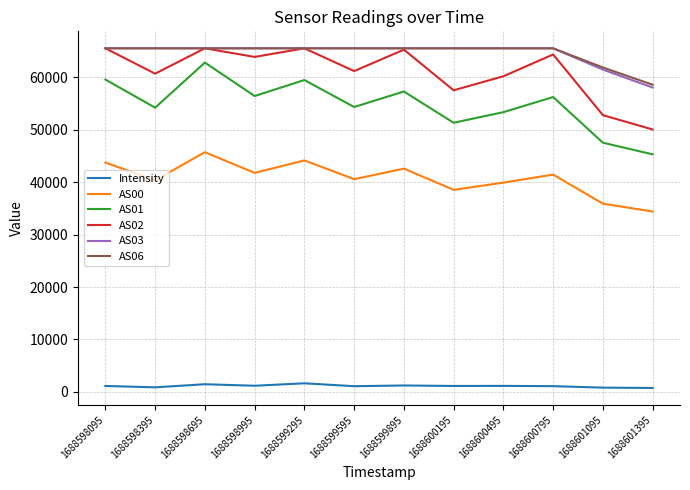

True or false: AS01 and AS00 intersect in this chart.

False